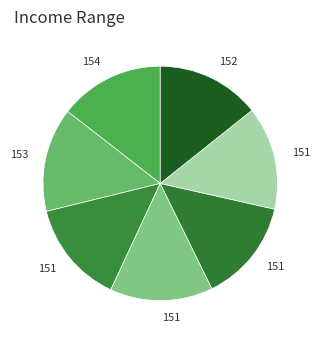

To the nearest percent, what is the average slice percentage?

14%